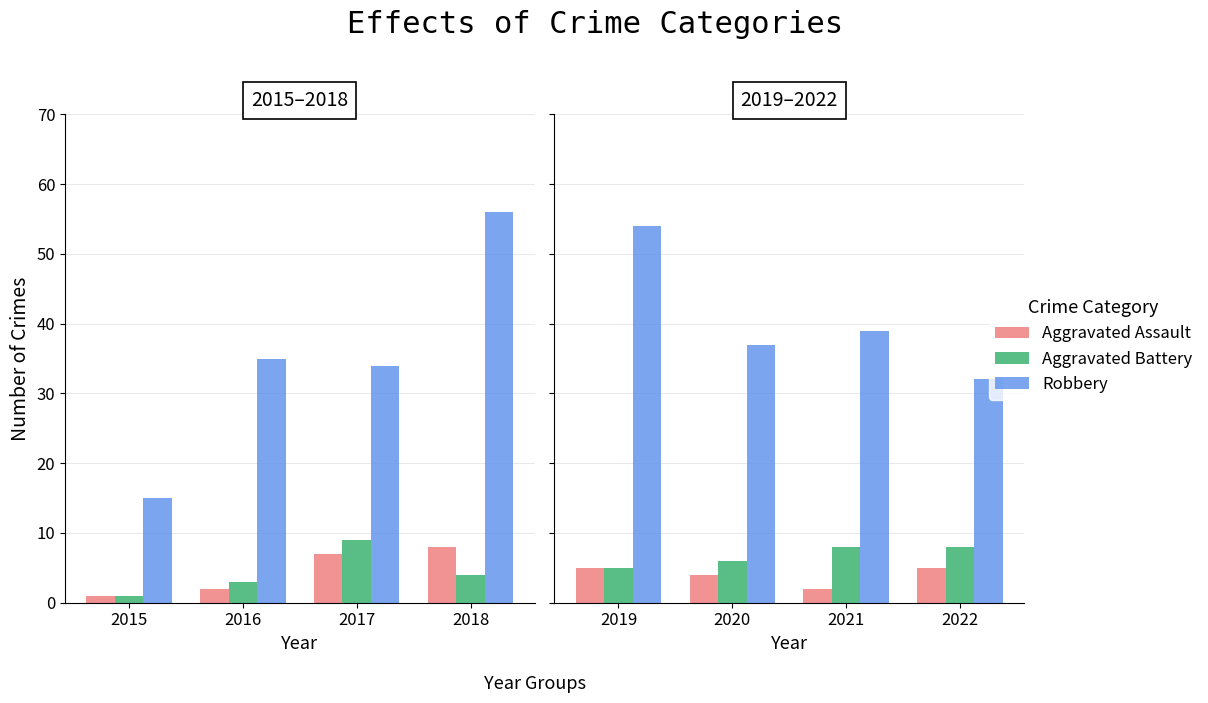

Rank the series by their maximum value, from highest to lowest.

Robbery, Aggravated Battery, Aggravated Assault